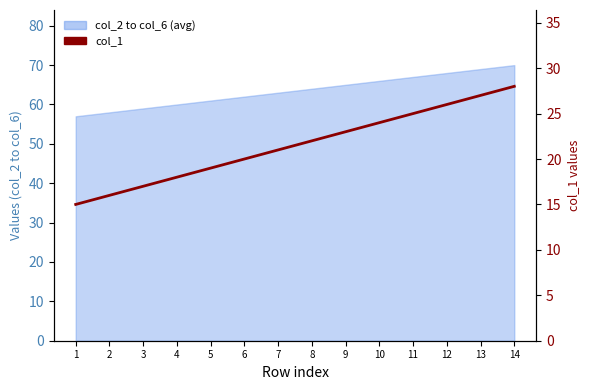

Reading left to right, extract all data points from this chart.

1=15	2=16	3=17	4=18	5=19	6=20	7=21	8=22	9=23	10=24	11=25	12=26	13=27	14=28